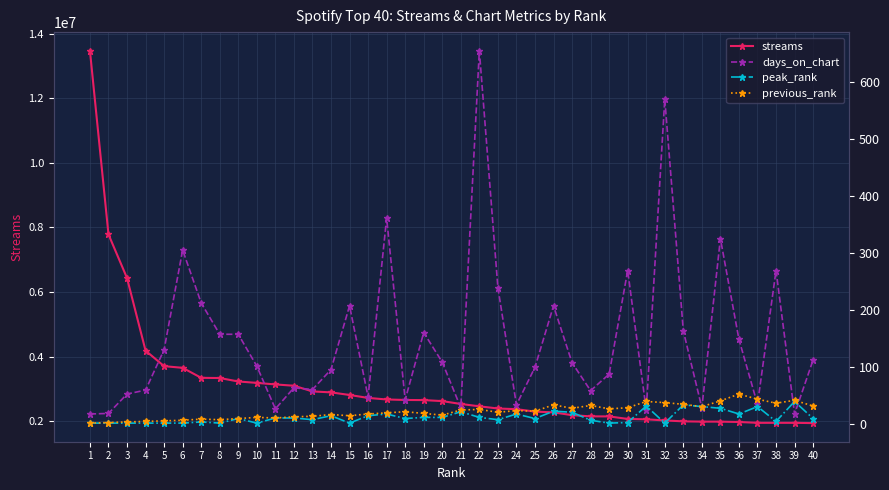

What is the total value across all series at 38?

1951250